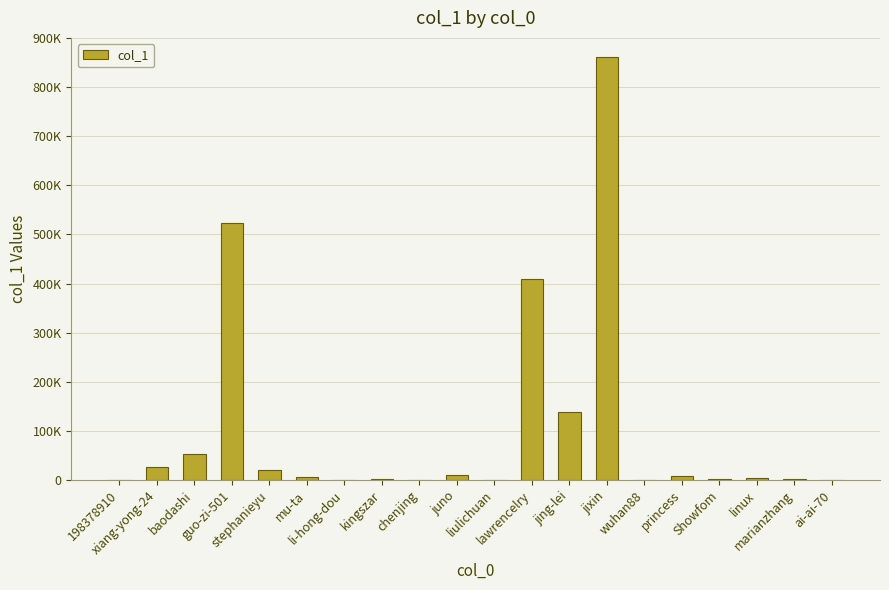

What is the sum of all values?

2063648